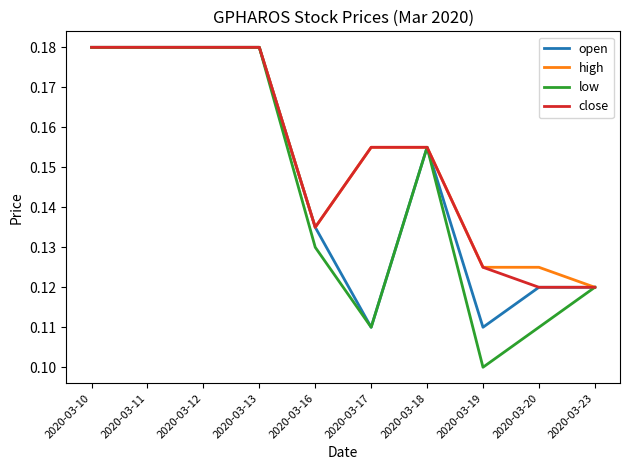

True or false: low has a value of 0.3 at 2020-03-13.

False